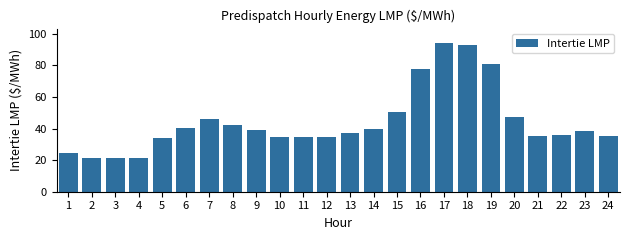

Where is the data nearest to the value 57?

15